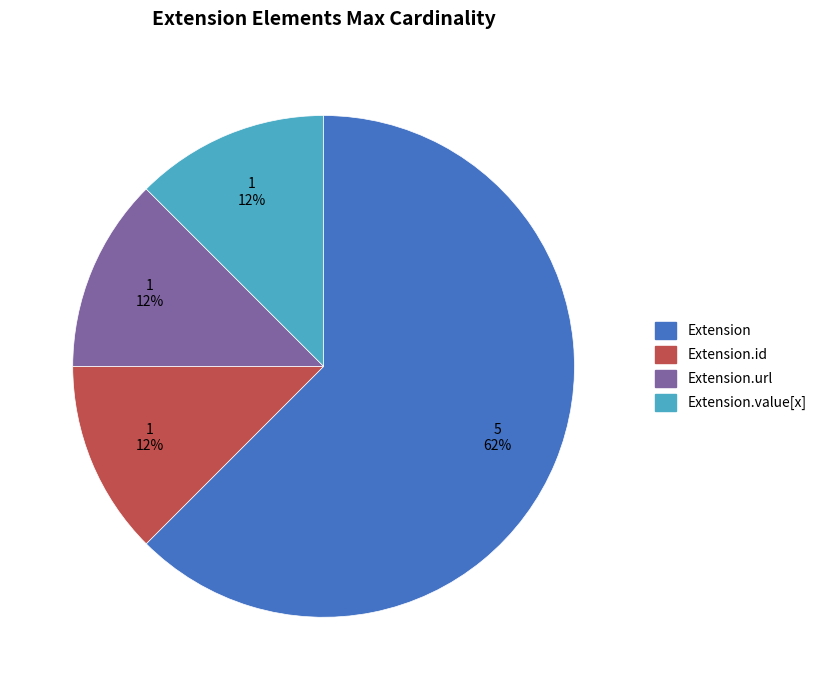

Is there any slice that represents more than half of the pie?

Yes